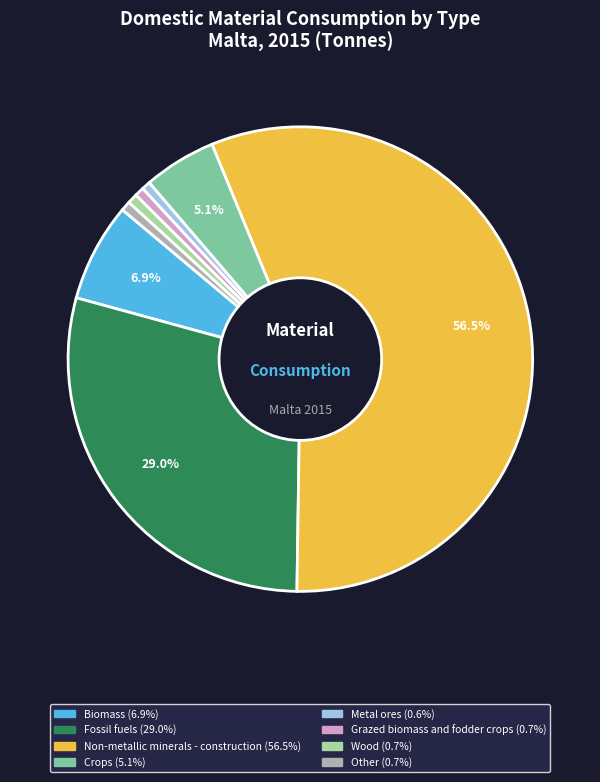

Is there any slice that represents more than half of the pie?

Yes